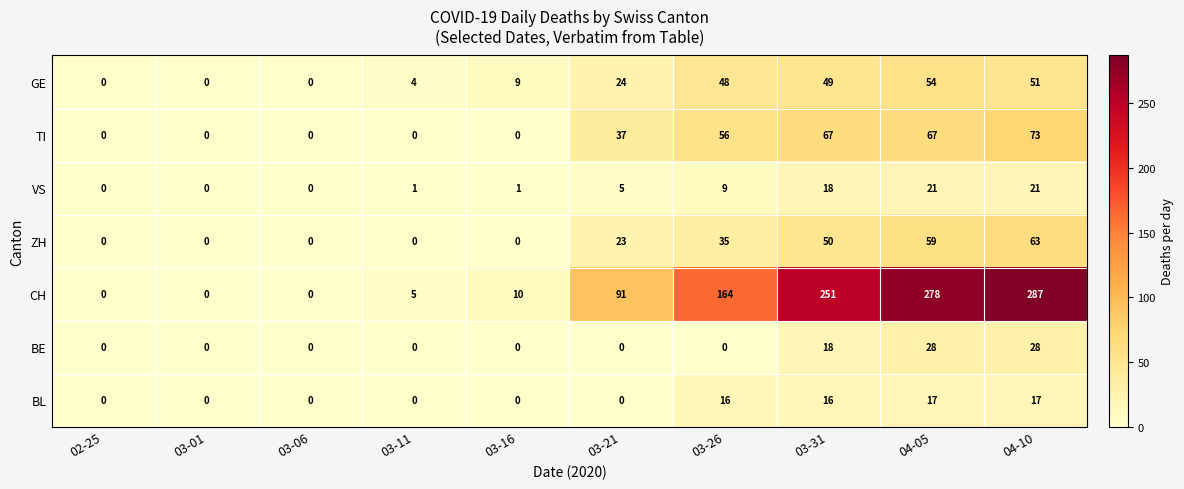

Which series has the largest total across all categories?

CH